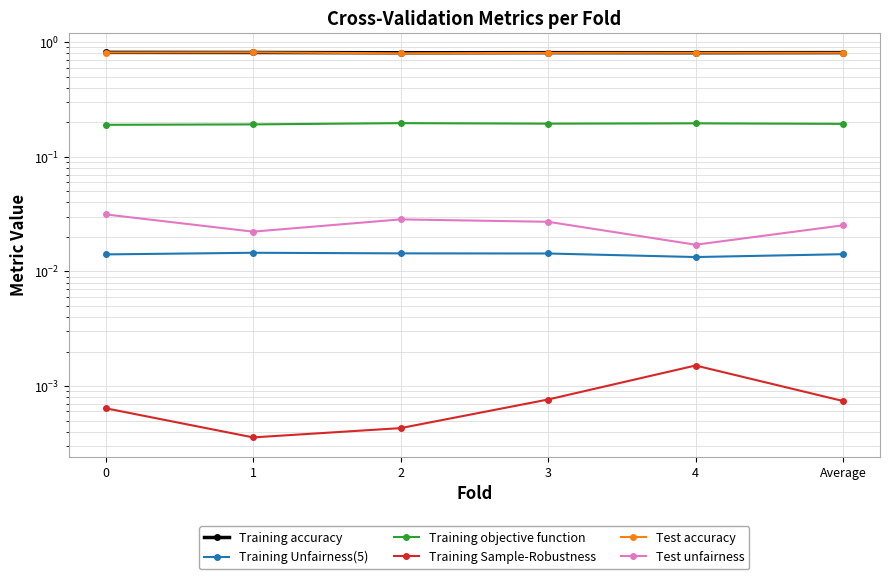

True or false: Training accuracy has a value of 0.3 at 0.

False